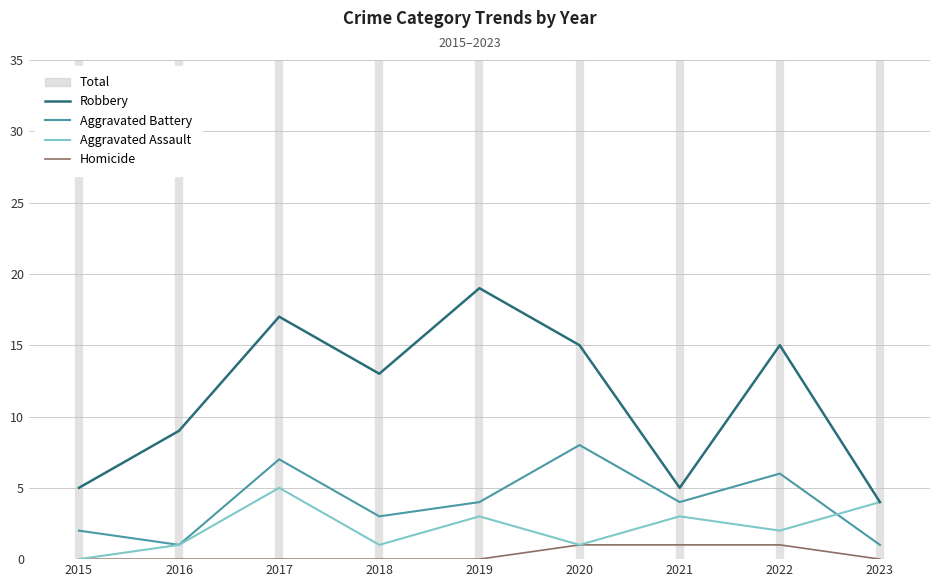

True or false: Aggravated Battery and Homicide intersect in this chart.

False